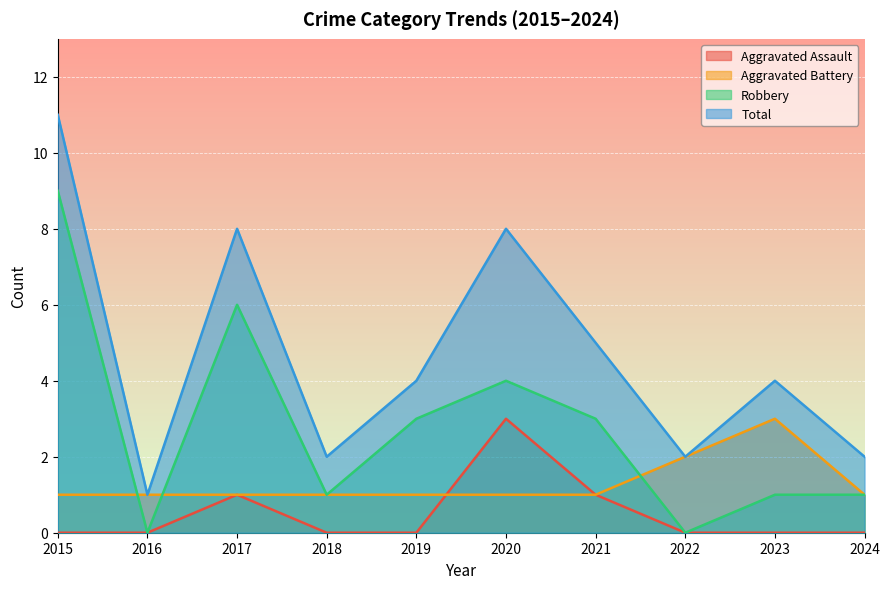

What is the value of the Aggravated Battery point at the 1st from the left?

1